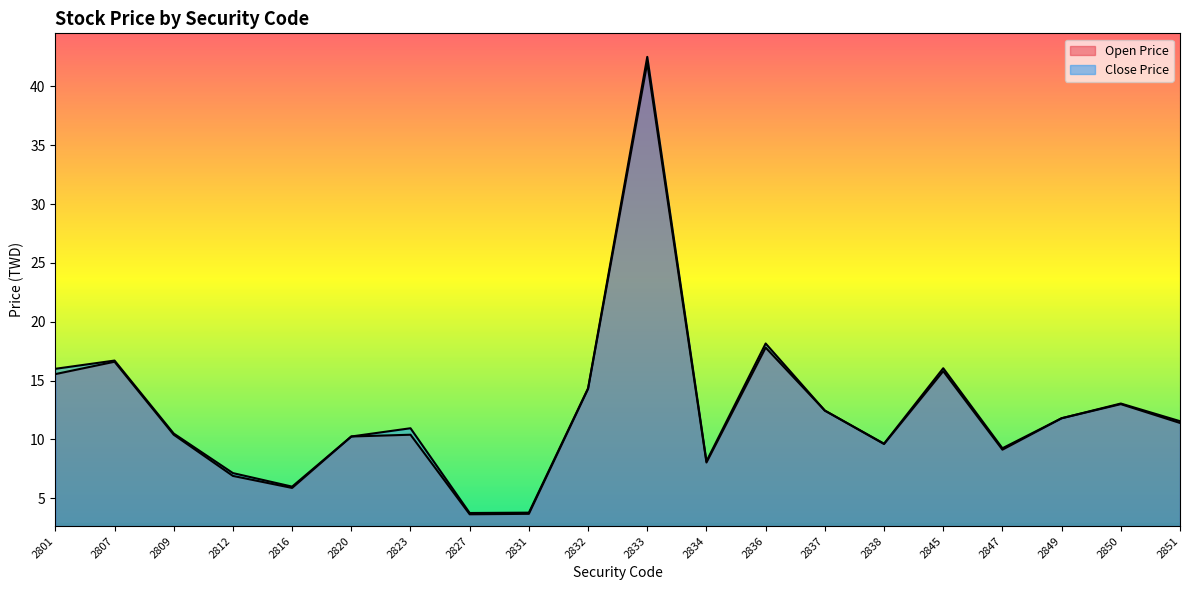

Rank the series at 2823 from highest to lowest value.

Close Price, Open Price